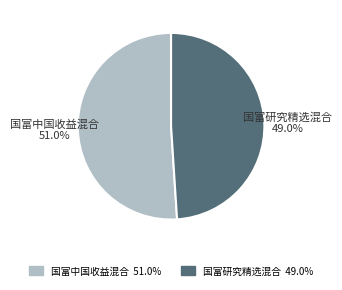

Is it true that 国富研究精选混合 is 49% of the pie?

True